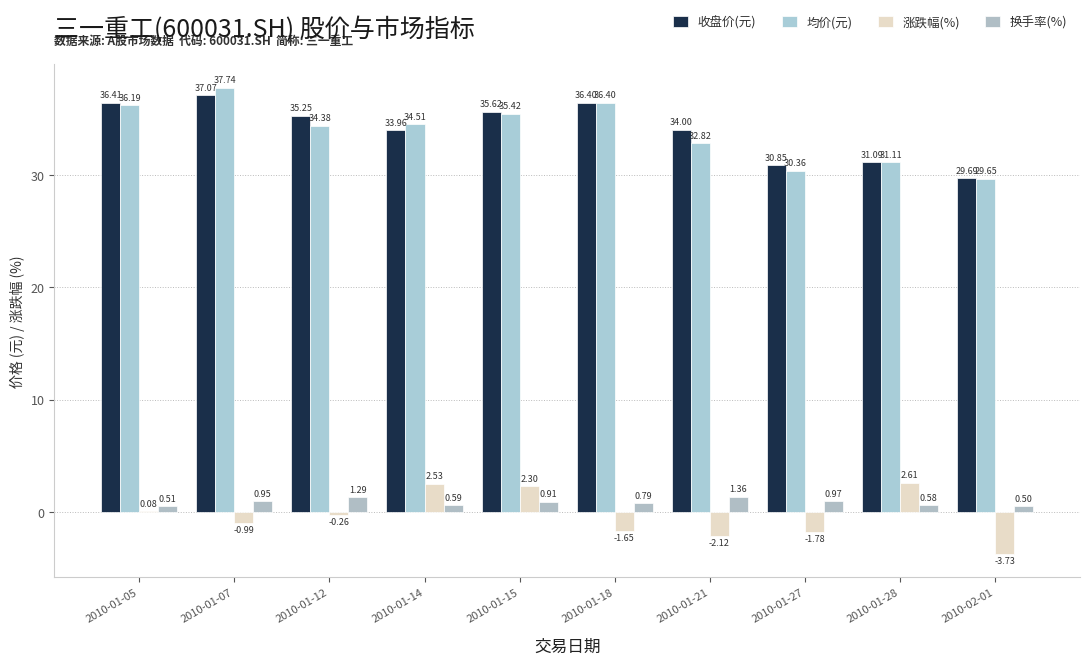

Reading left to right, extract all data points from this chart.

收盘价(元): 36.4	37.1	35.2	34.0	35.6	36.4	34.0	30.9	31.1	29.7
均价(元): 36.2	37.7	34.4	34.5	35.4	36.4	32.8	30.4	31.1	29.6
涨跌幅(%): 0.1	-1.0	-0.3	2.5	2.3	-1.6	-2.1	-1.8	2.6	-3.7
换手率(%): 0.5	0.9	1.3	0.6	0.9	0.8	1.4	1.0	0.6	0.5